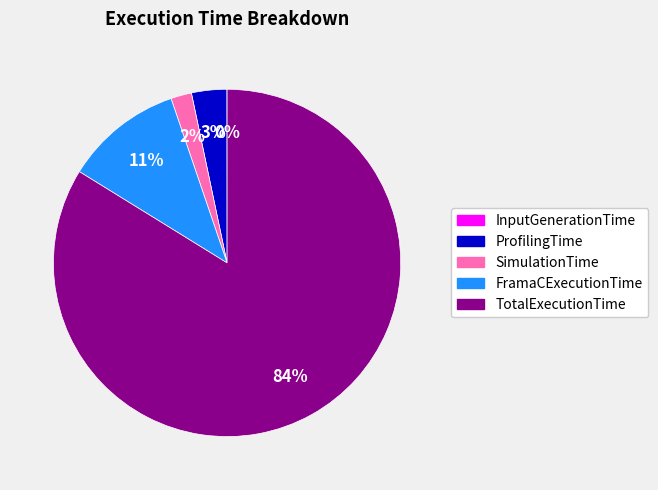

What is the largest slice in the pie chart?

TotalExecutionTime